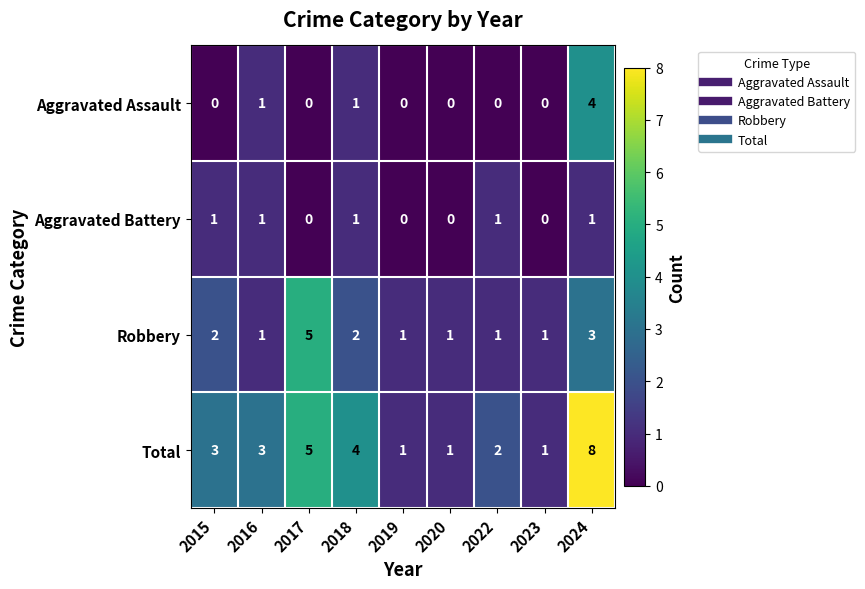

At which category is the sum across all series the highest?

2024